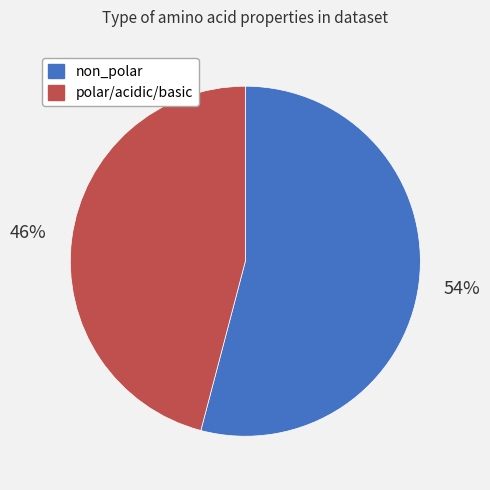

Which has a higher value, polar/acidic/basic or non_polar?

non_polar